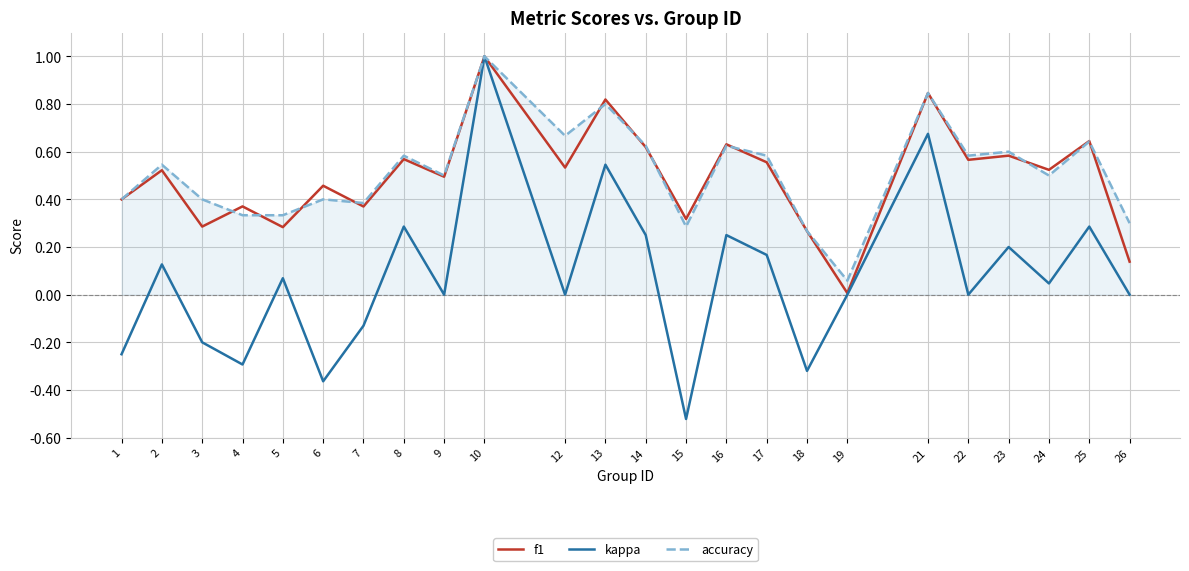

Which series has the largest range (max minus min)?

kappa